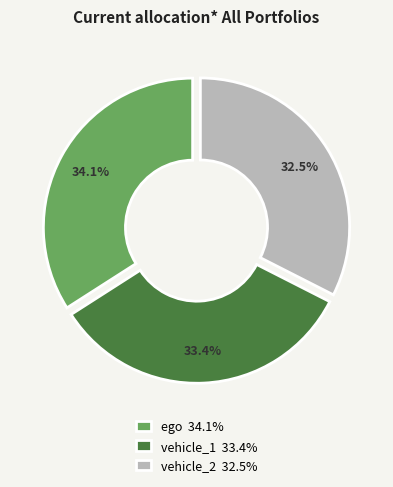

Approximately how many times larger is the value at ego compared to vehicle_2?

1.0